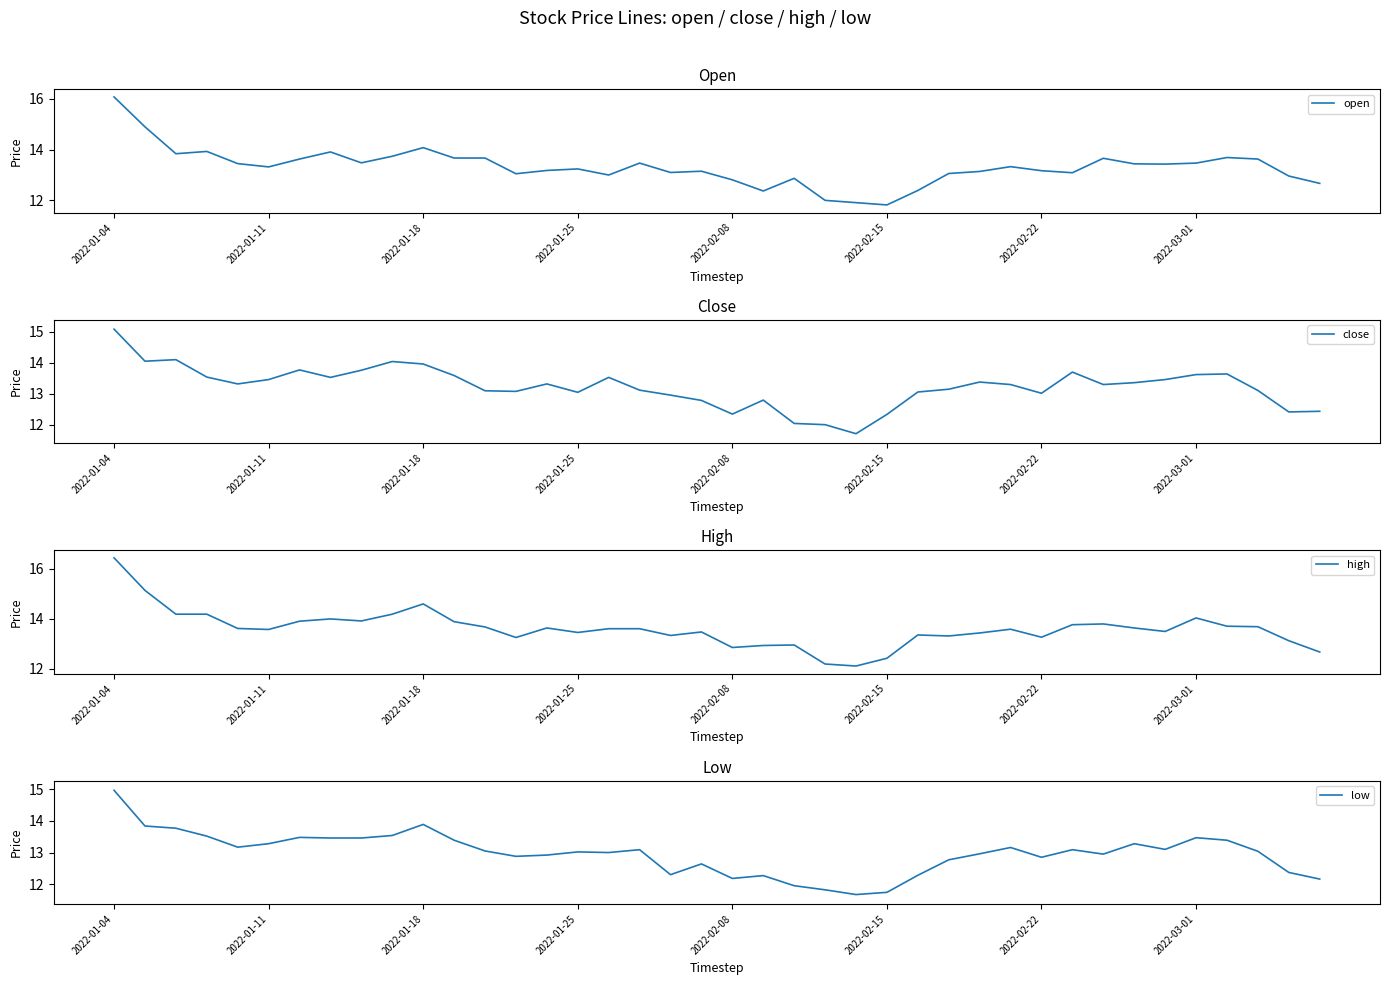

What is the highest value of the high series?

16.4